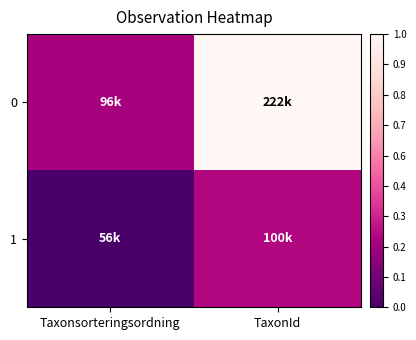

Rank the series by their average value, from lowest to highest.

1, 0